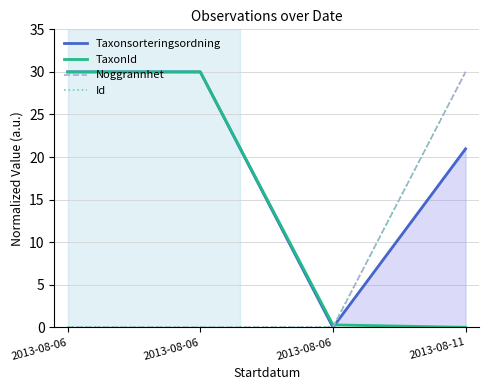

Reading left to right, what are all the values shown in this chart?

Taxonsorteringsordning: 30.0	30.0	0.0	21.0
TaxonId: 30.0	30.0	0.3	0.0
Noggrannhet: 0.0	0.0	0.0	30.0
Id: 0.1	0.0	0.1	30.0